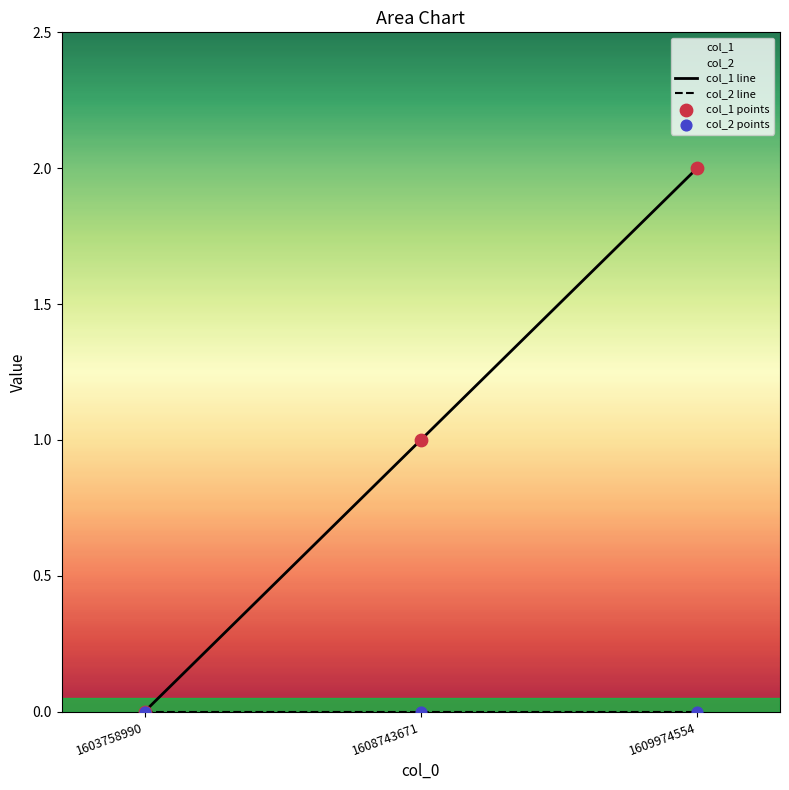

Which series contains the highest Y value?

col_1 line